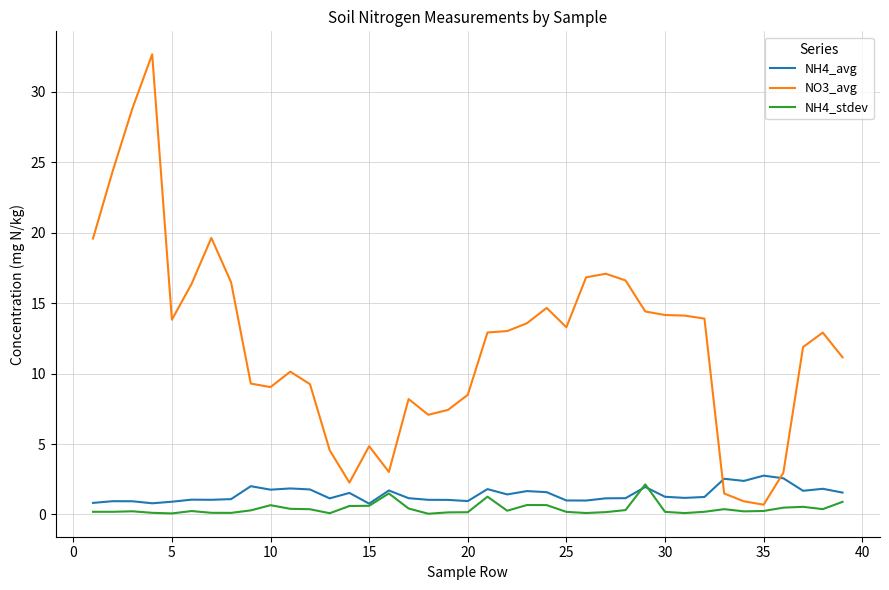

What is the minimum value for NH4_avg?

0.8